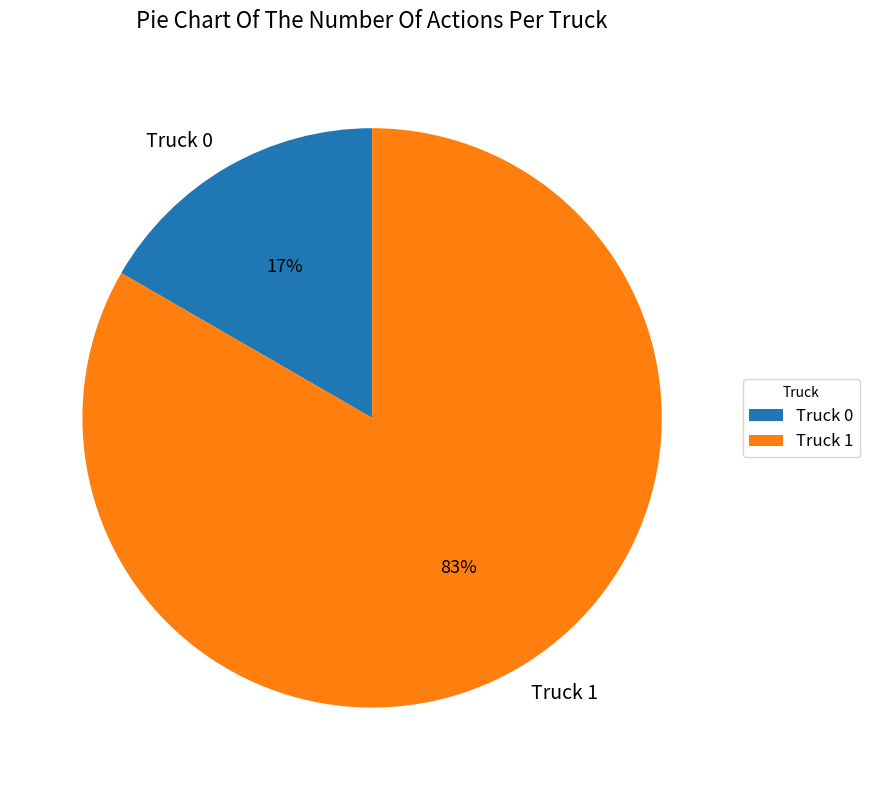

Approximately how many times larger is the value at Truck 0 compared to Truck 1?

0.2